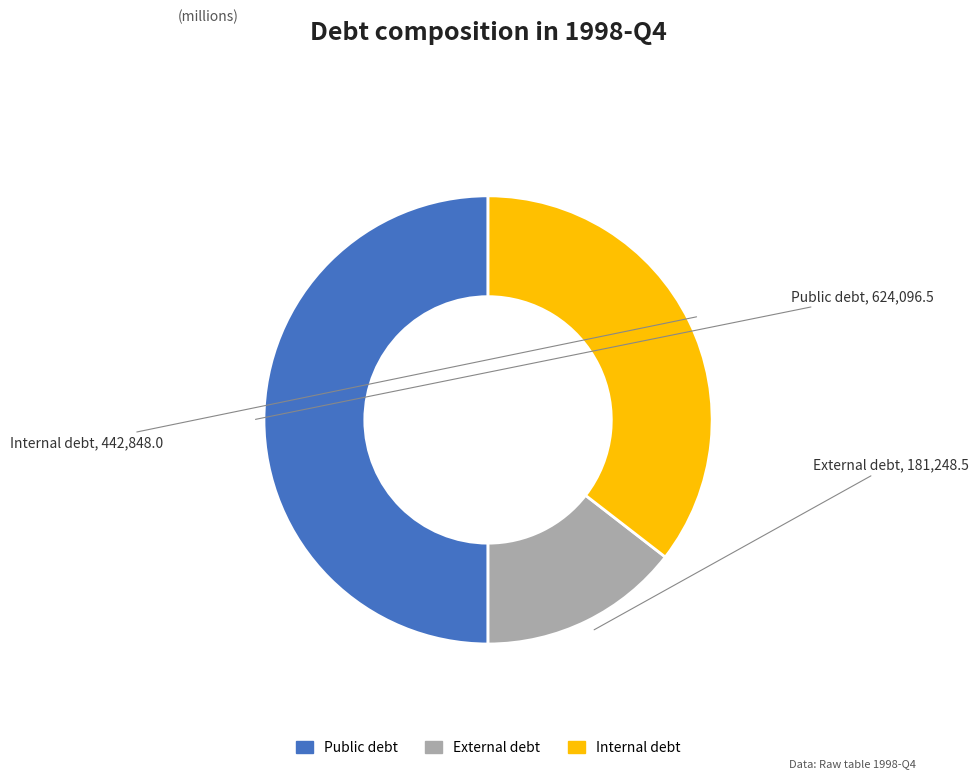

Does External debt represent more than half of the total?

No